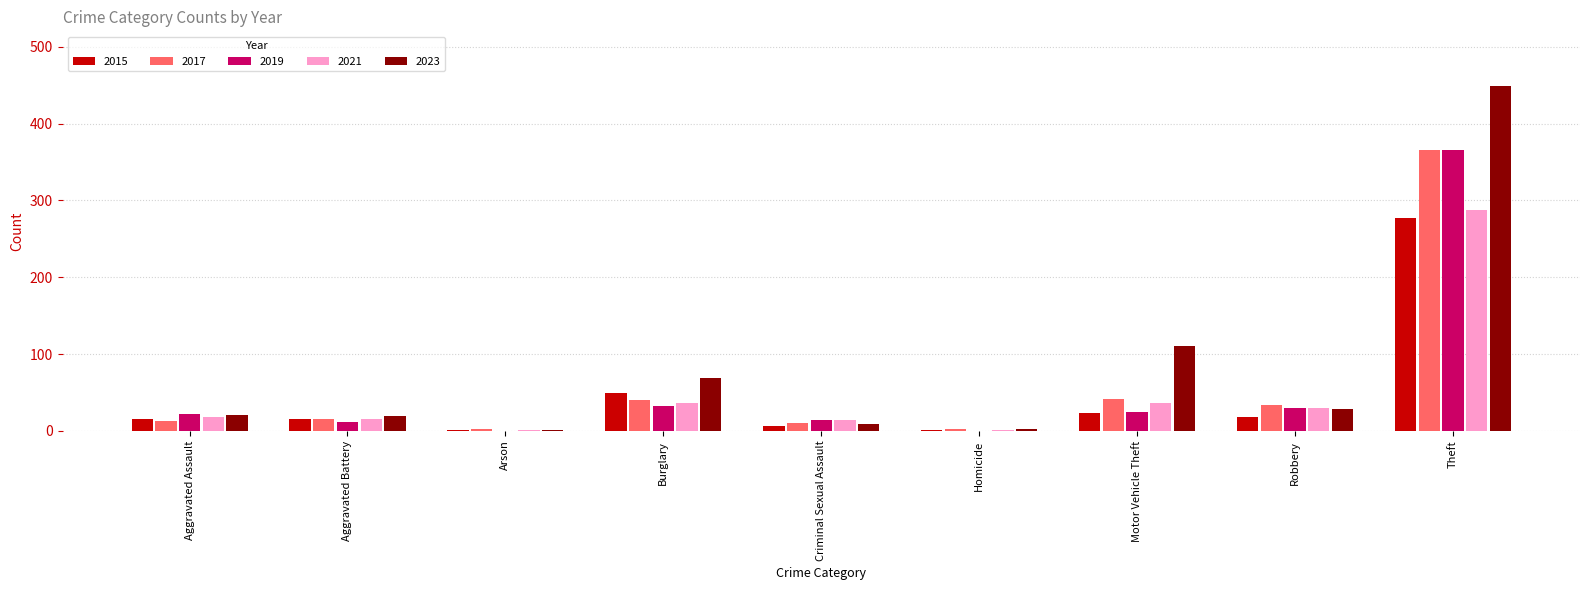

Is the value of 2023 at Aggravated Battery greater than the value of 2015 at Criminal Sexual Assault?

Yes